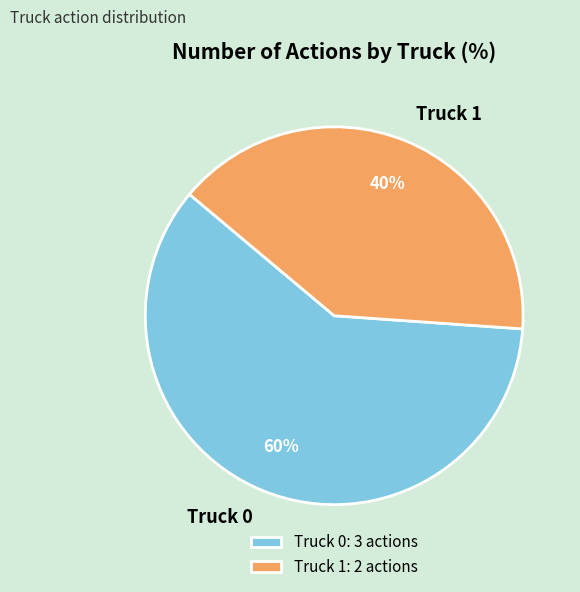

Combined, do Truck 1 and Truck 0 account for over 50%?

Yes